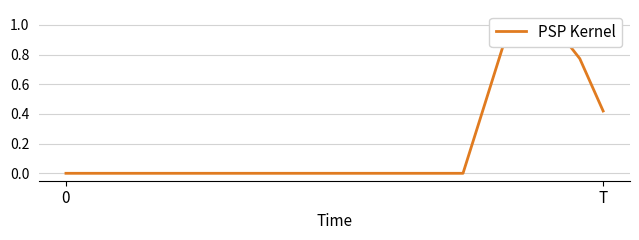

How many points are lower than both their immediate neighbors (excluding endpoints)?

1